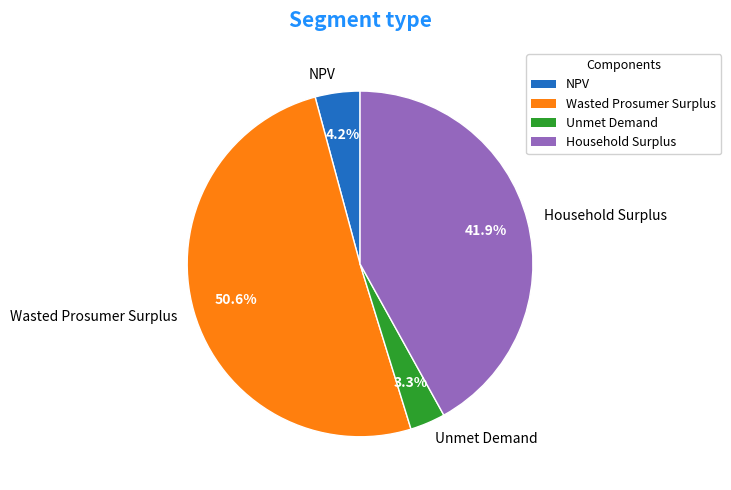

To the nearest percent, what portion does Unmet Demand represent?

3%